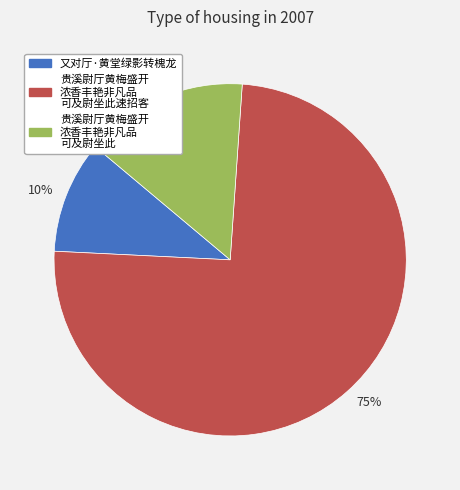

Between 15% and 10%, which is larger?

15%